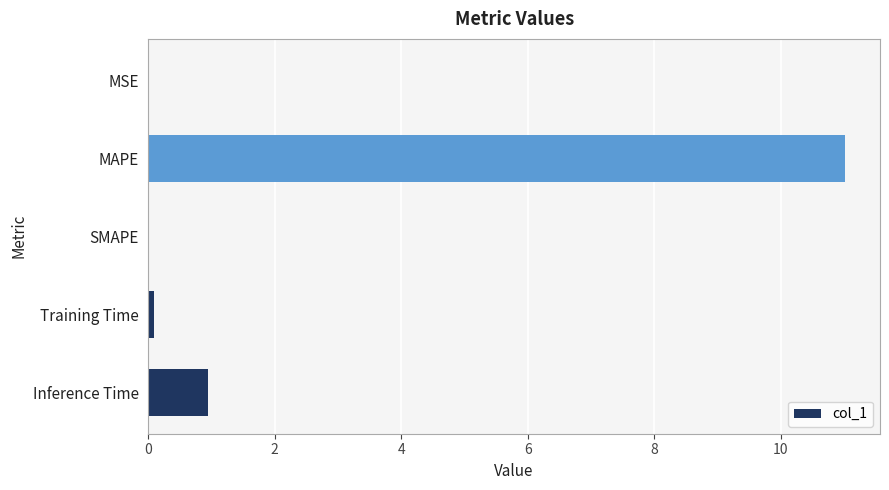

The chart shows a value of 11.0 at MAPE. True or false?

True